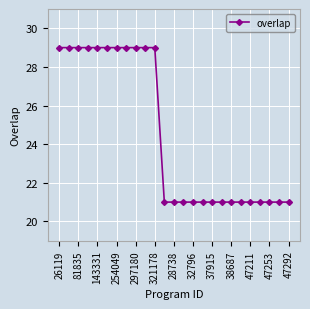

What is the greatest value displayed?

29